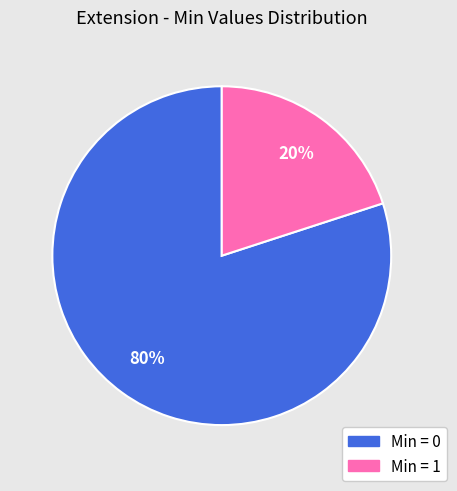

Does any single category account for the majority?

Yes